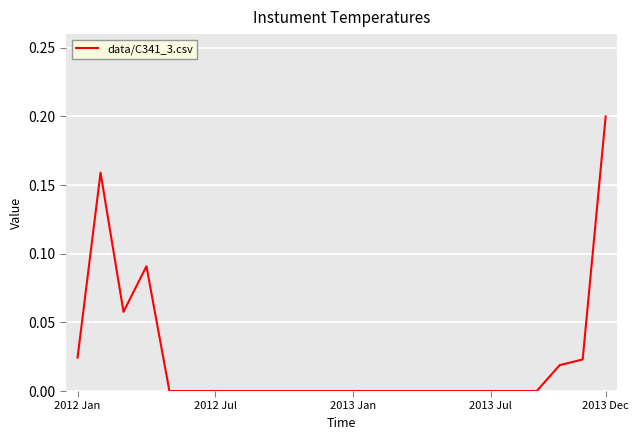

How many lines are shown in the chart?

1